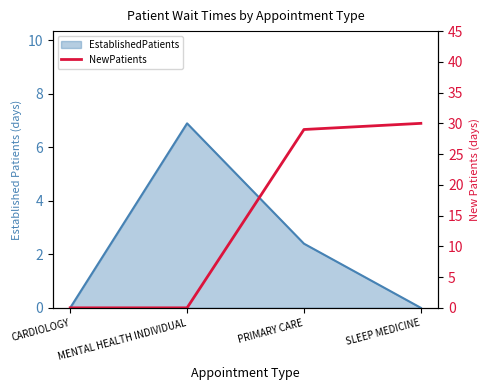

The value at MENTAL HEALTH INDIVIDUAL is 20. True or false?

False